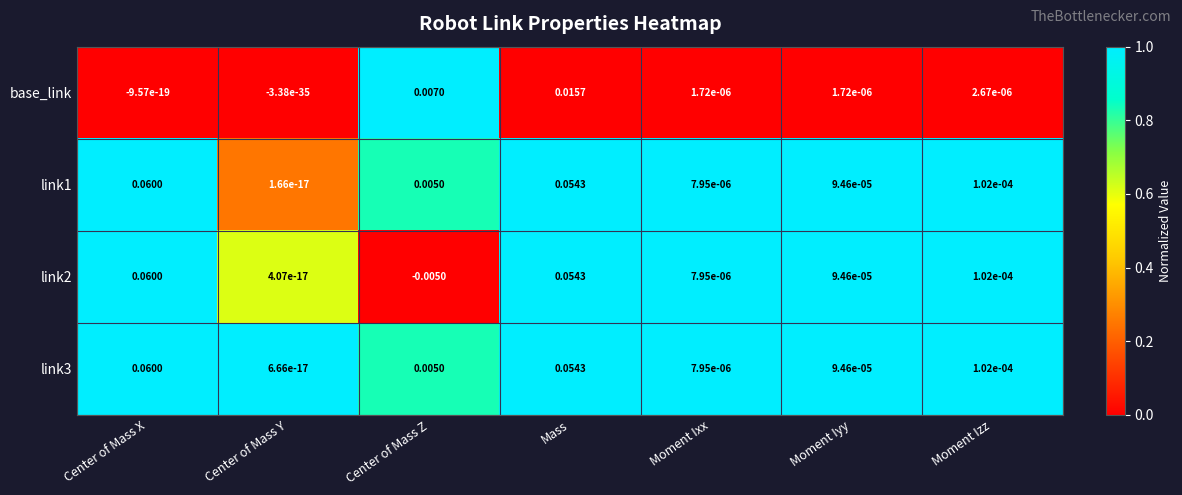

Where does the link2 series first go above 0?

Center of Mass X